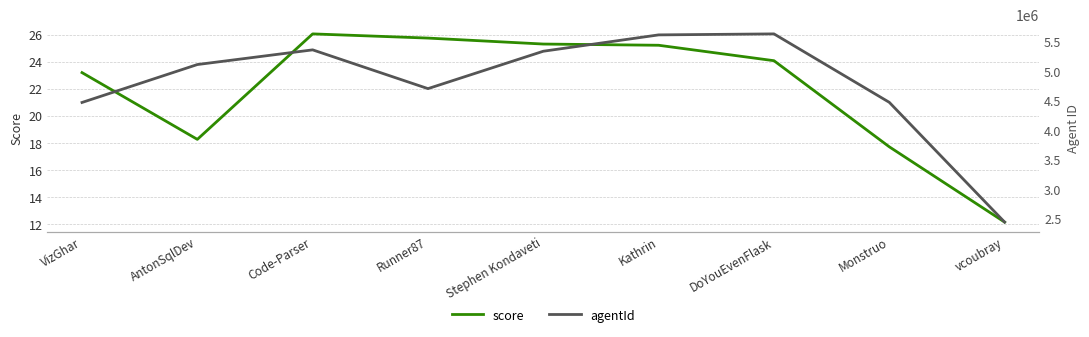

Where is agentId nearest to the value 4033498?

VizGhar